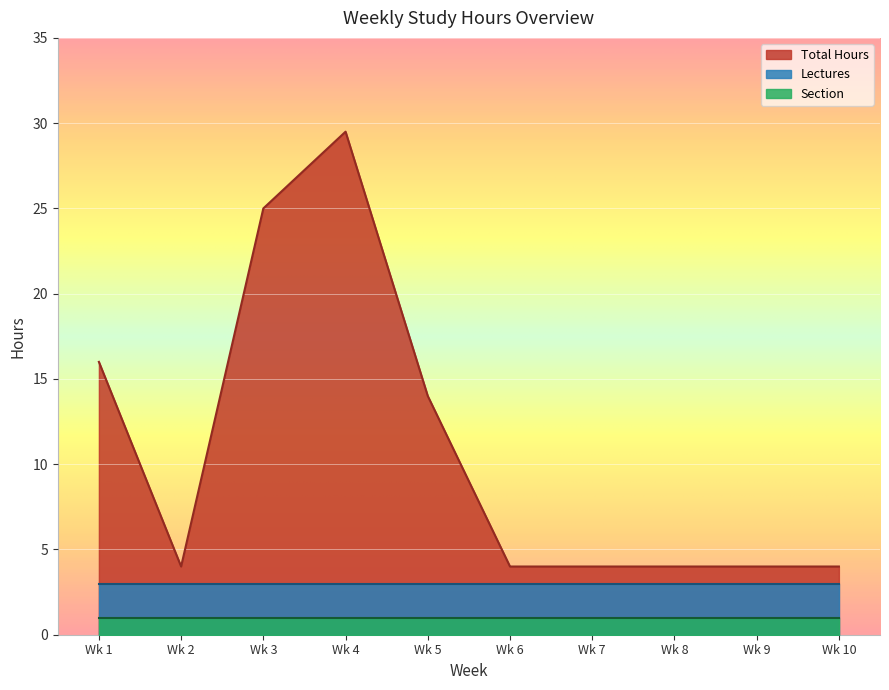

True or false: Total Hours and Section intersect in this chart.

False